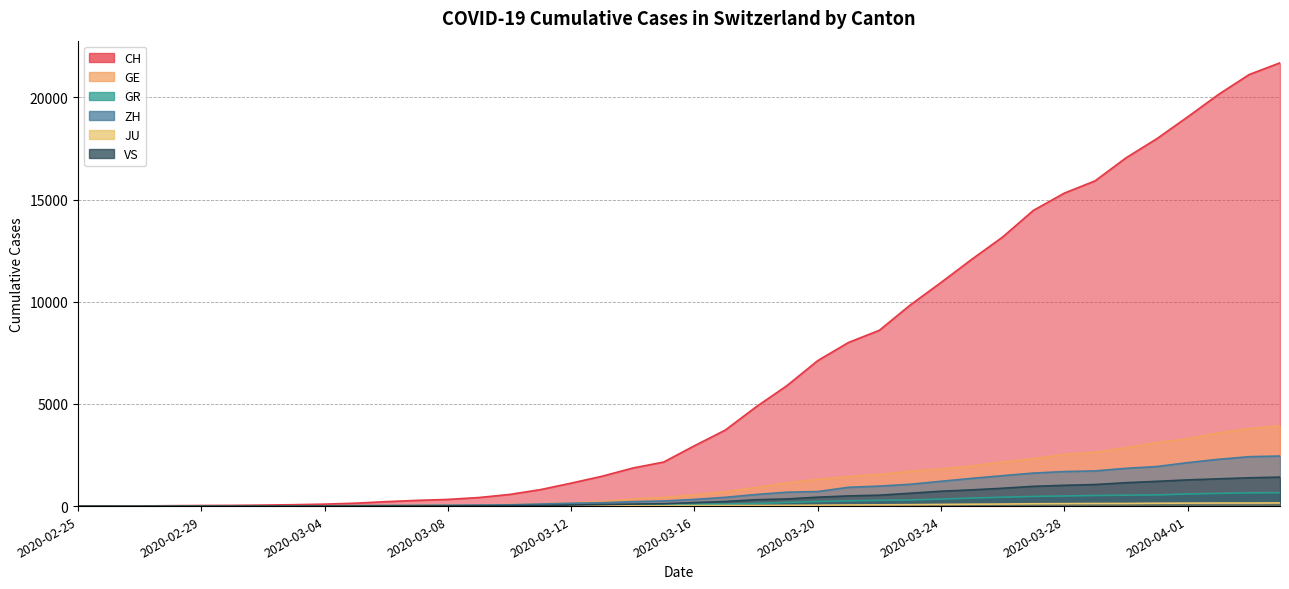

Is the value of VS at 2020-03-05 greater than the value of JU at 2020-04-04?

No